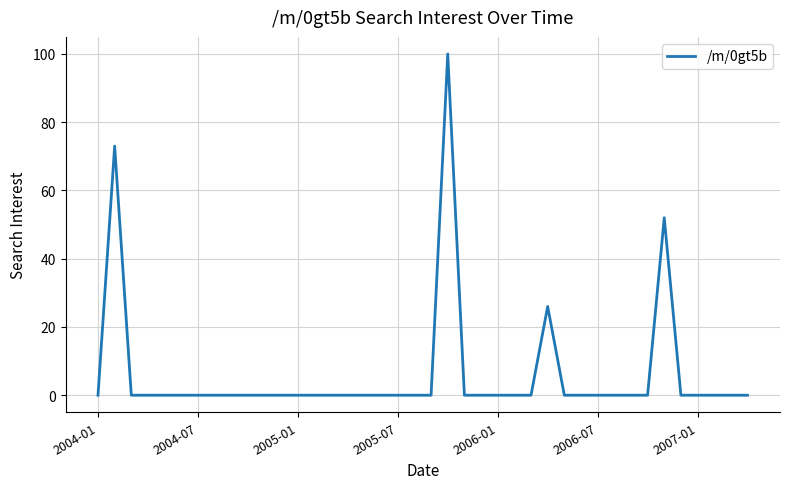

What is the greatest value displayed?

100